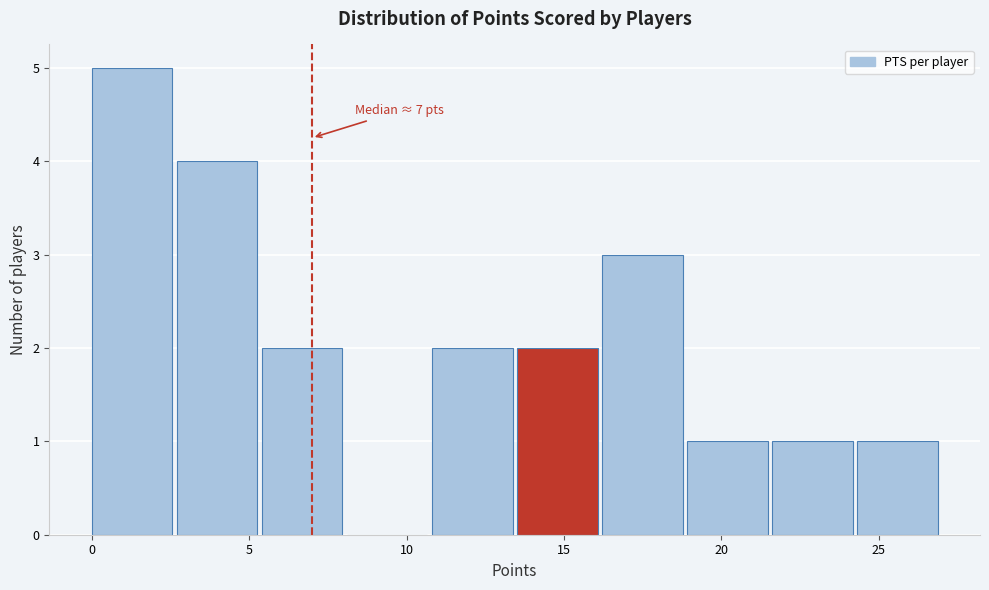

Which range on the x-axis has the tallest bar?

0.0 to 2.7